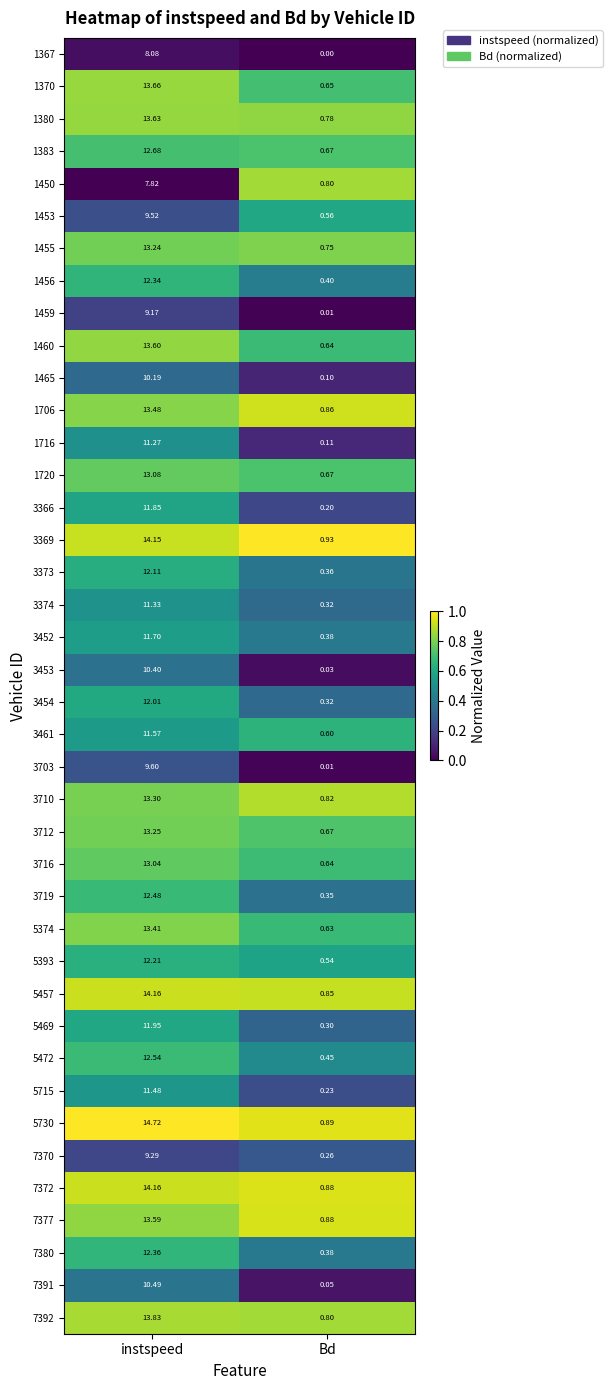

Which label corresponds to the largest value in the chart?

instspeed